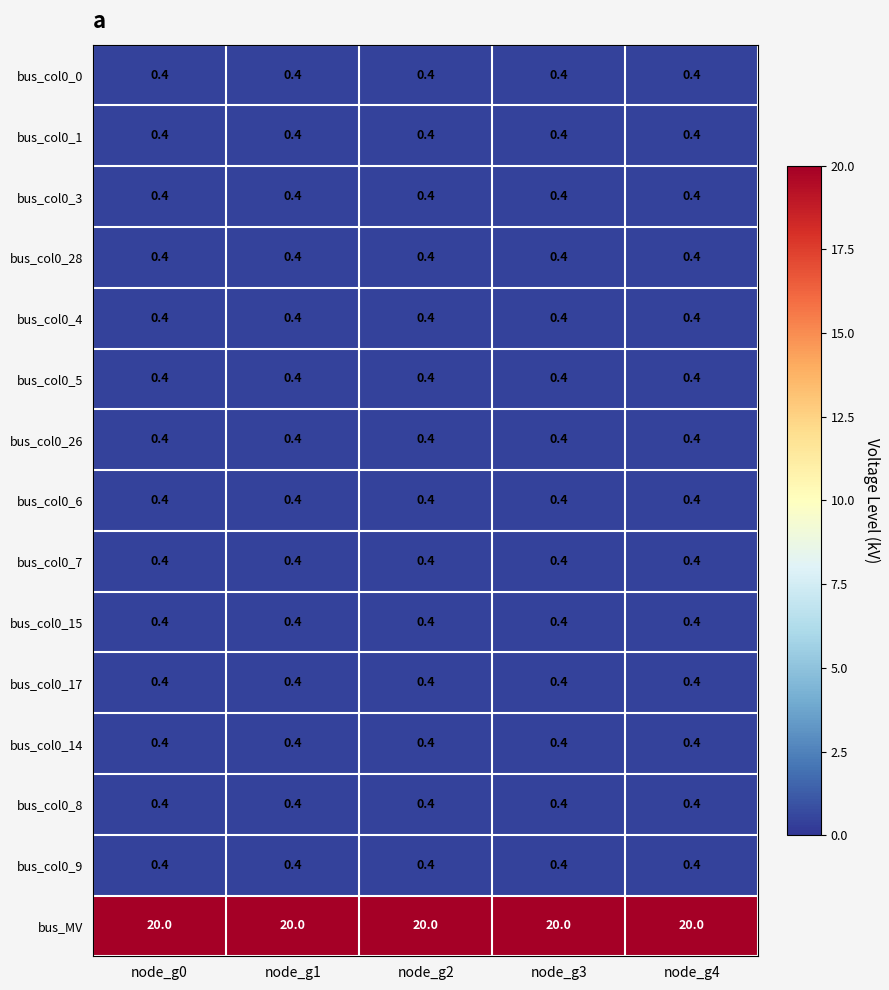

Is it true that bus_col0_15 equals 0.4 at node_g3?

True